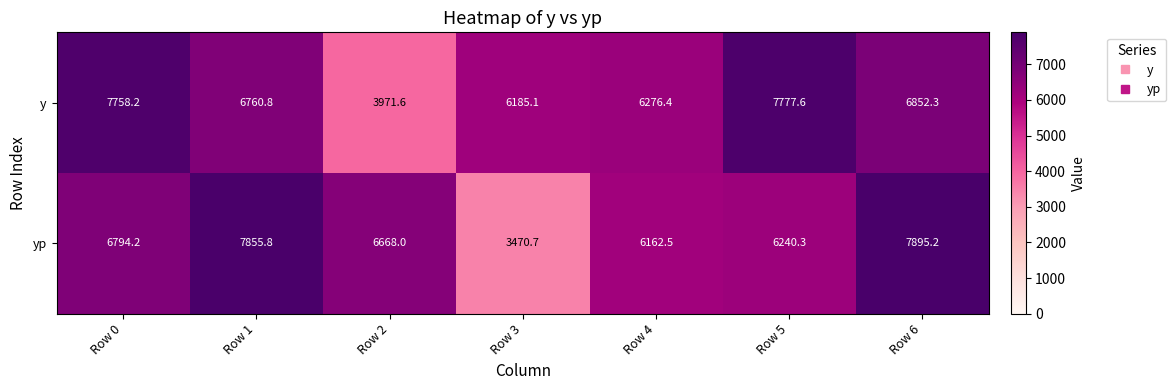

Reading left to right, what are all the values shown in this chart?

y: Row 0=7758.2	Row 1=6760.8	Row 2=3971.6	Row 3=6185.1	Row 4=6276.4	Row 5=7777.6	Row 6=6852.3
yp: Row 0=6794.2	Row 1=7855.8	Row 2=6668.0	Row 3=3470.7	Row 4=6162.5	Row 5=6240.3	Row 6=7895.2